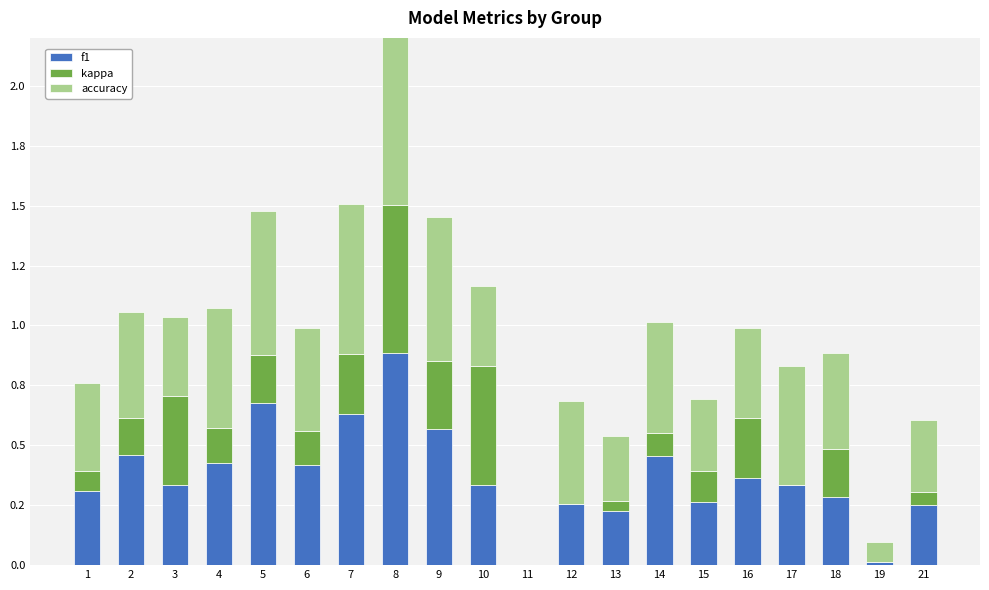

Which category has the highest value in the f1 series?

8